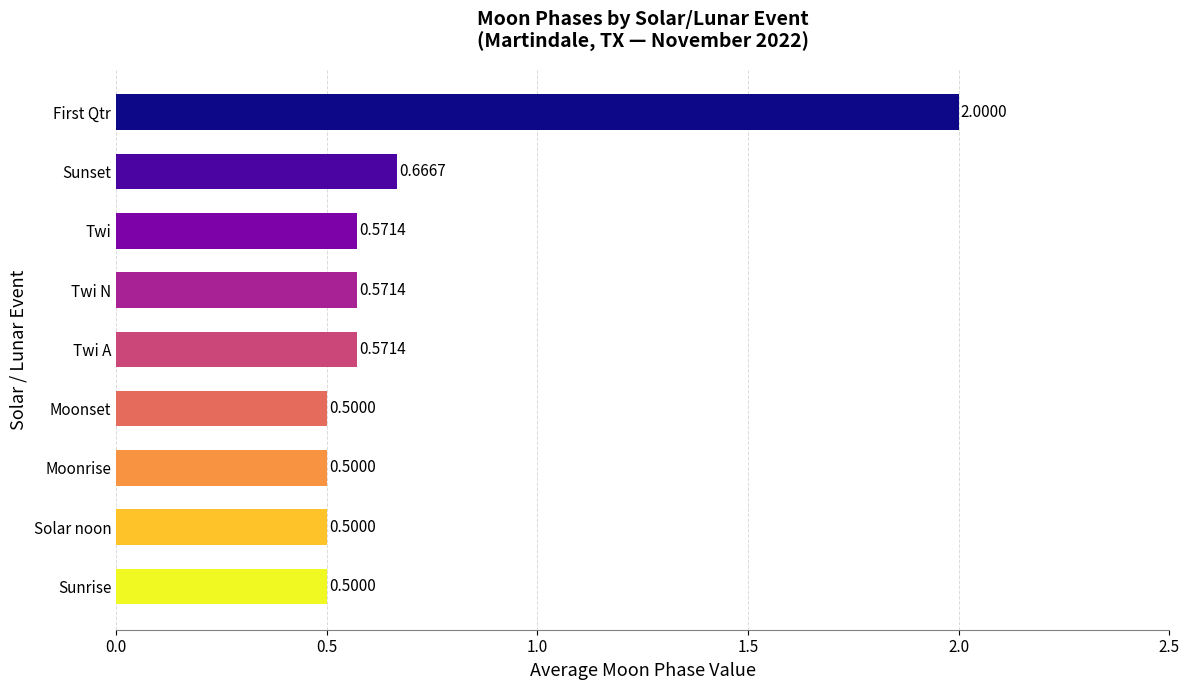

Between Sunset and First Qtr, which is larger?

First Qtr